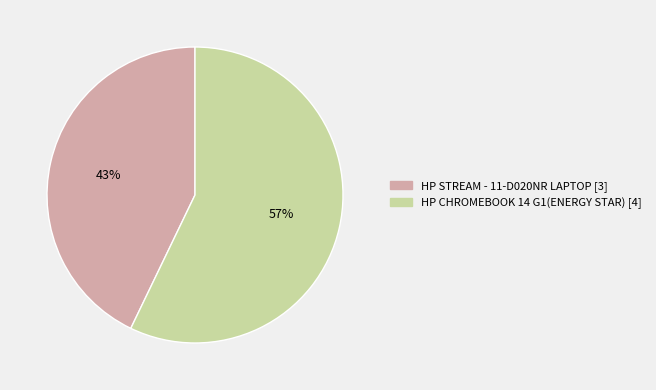

What percentage is the HP STREAM - 11-D020NR LAPTOP slice, to the nearest percent?

43%